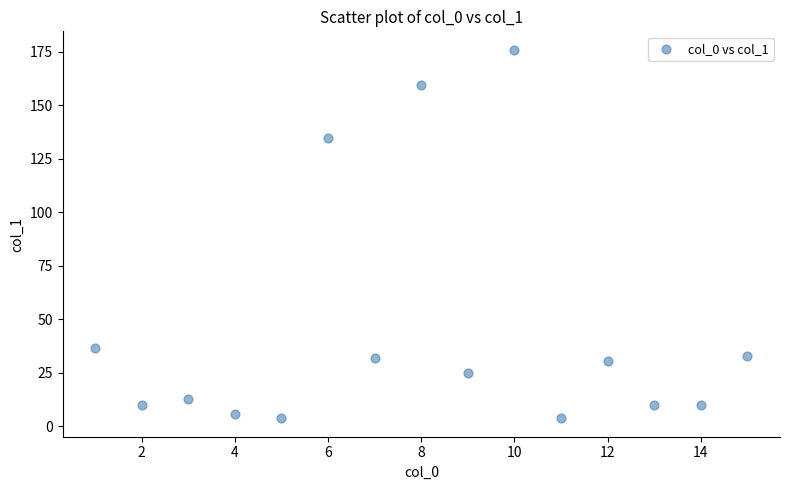

What is the range of Y values (max minus min)?

172.2